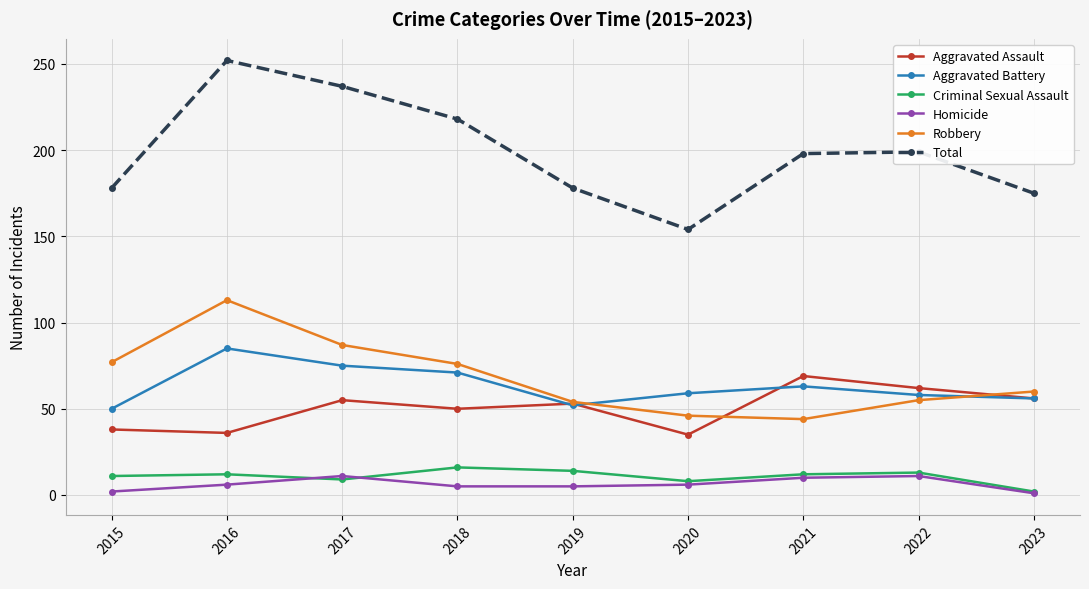

At which category does the chart reach its peak across all series?

2016